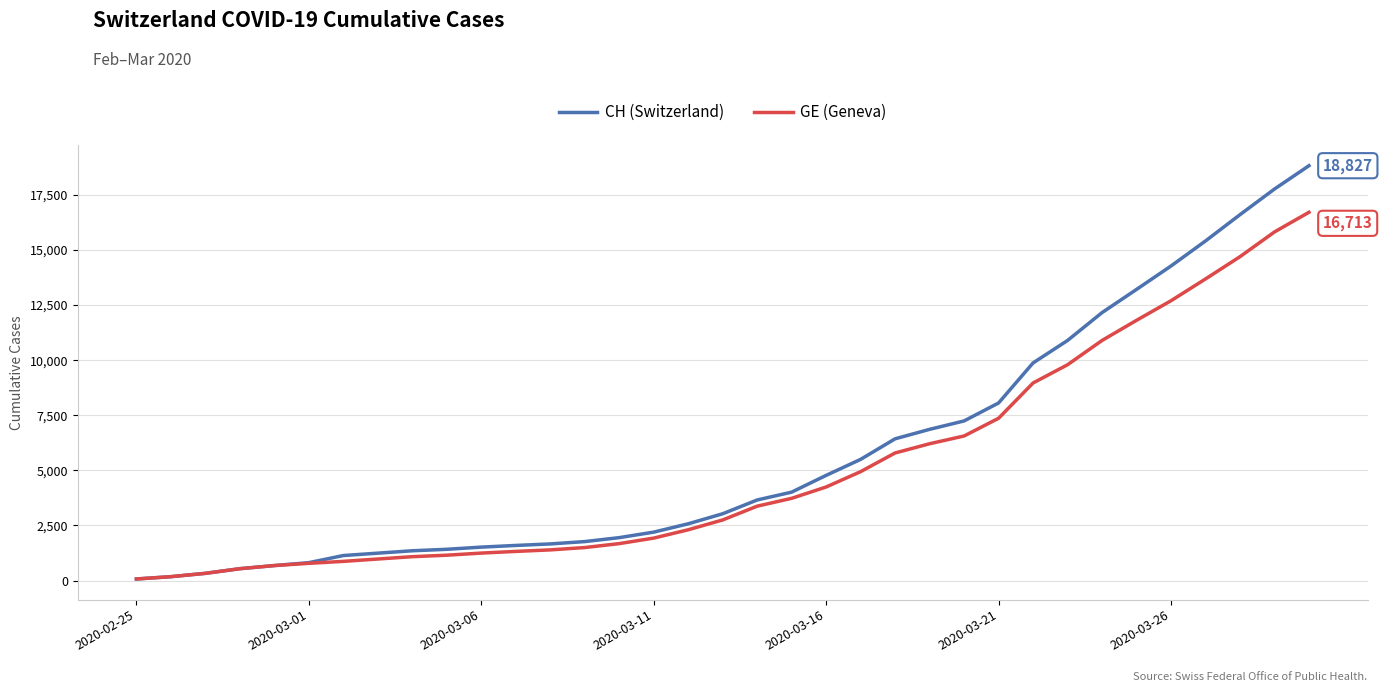

Which series has the largest range (max minus min)?

CH (Switzerland)